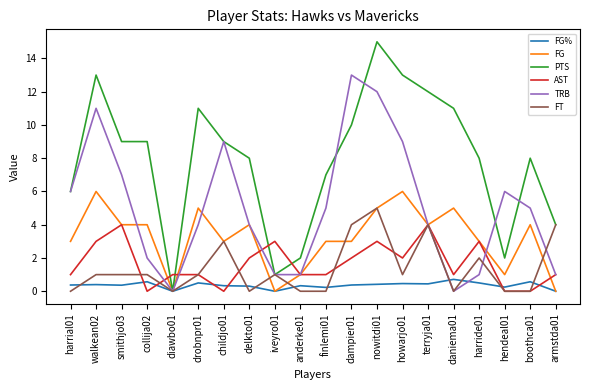

The PTS series shows 8.0 at boothca01. True or false?

True